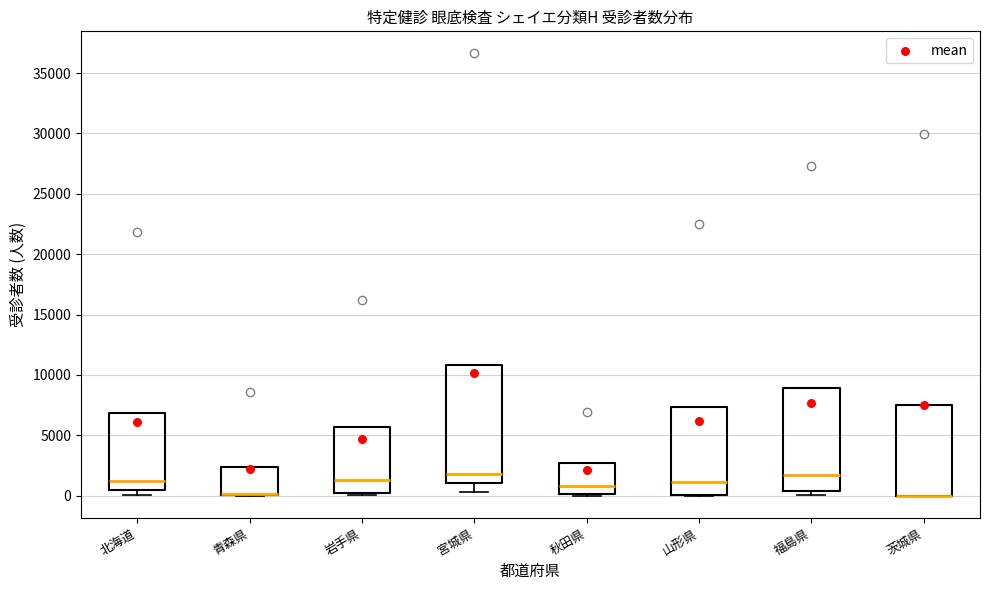

Reading left to right, read every box against the y-axis: the position of its median line, the range the box covers, and the ends of its whiskers. The values are not printed on the chart, so give them approximately, as read against the axis.

北海道: median 1000, box 500 to 7000, whiskers 0 to 7000
青森県: median 0 (drawn on the box's lower edge), box 0 to 2500, whiskers 0 to 2500
岩手県: median 1500, box 500 to 5500, whiskers 0 to 5500
宮城県: median 2000, box 1000 to 11000, whiskers 500 to 11000
秋田県: median 1000, box 0 to 2500, whiskers 0 to 2500
山形県: median 1000, box 0 to 7500, whiskers 0 to 7500
福島県: median 1500, box 500 to 9000, whiskers 0 to 9000
茨城県: median 0 (drawn on the box's lower edge), box 0 to 7500, whiskers 0 to 7500